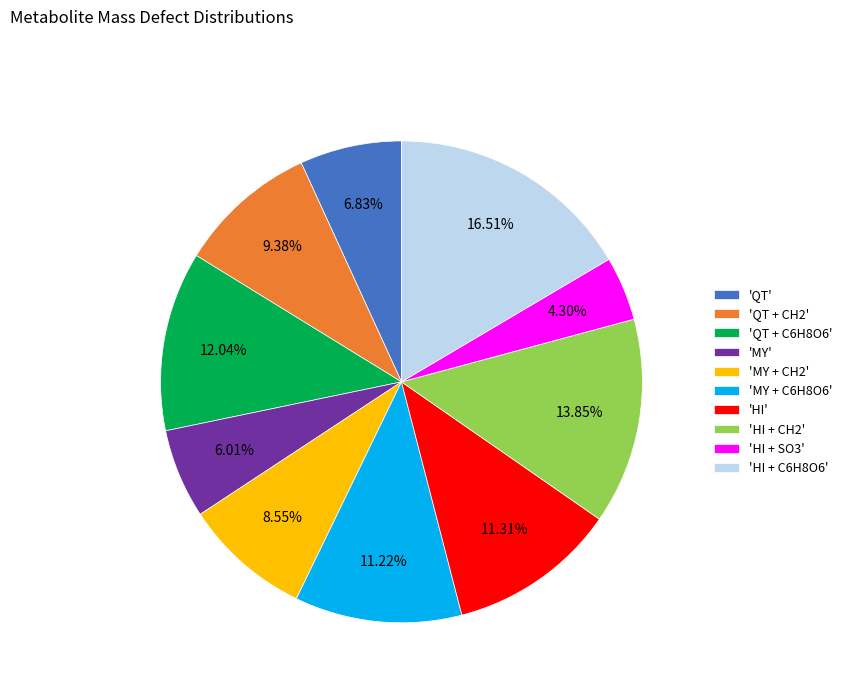

What is the ratio of the value at 'QT + CH2' to the value at 'HI + C6H8O6'?

0.6